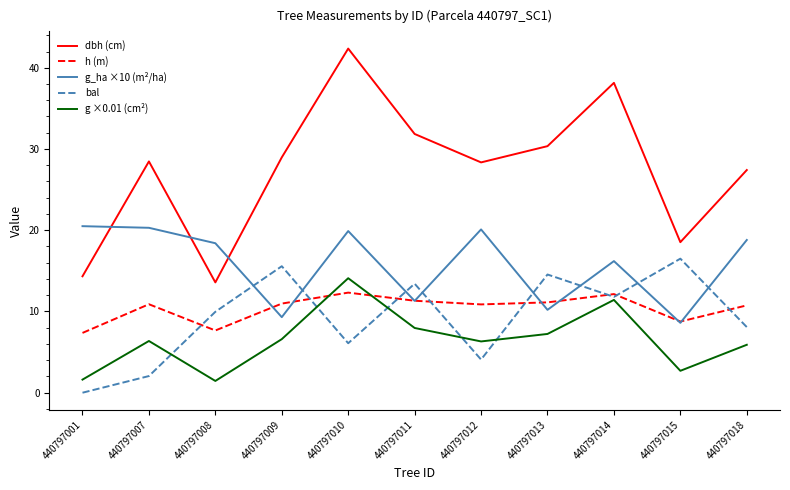

How many values in the g_ha ×10 (m²/ha) series are below 18?

5